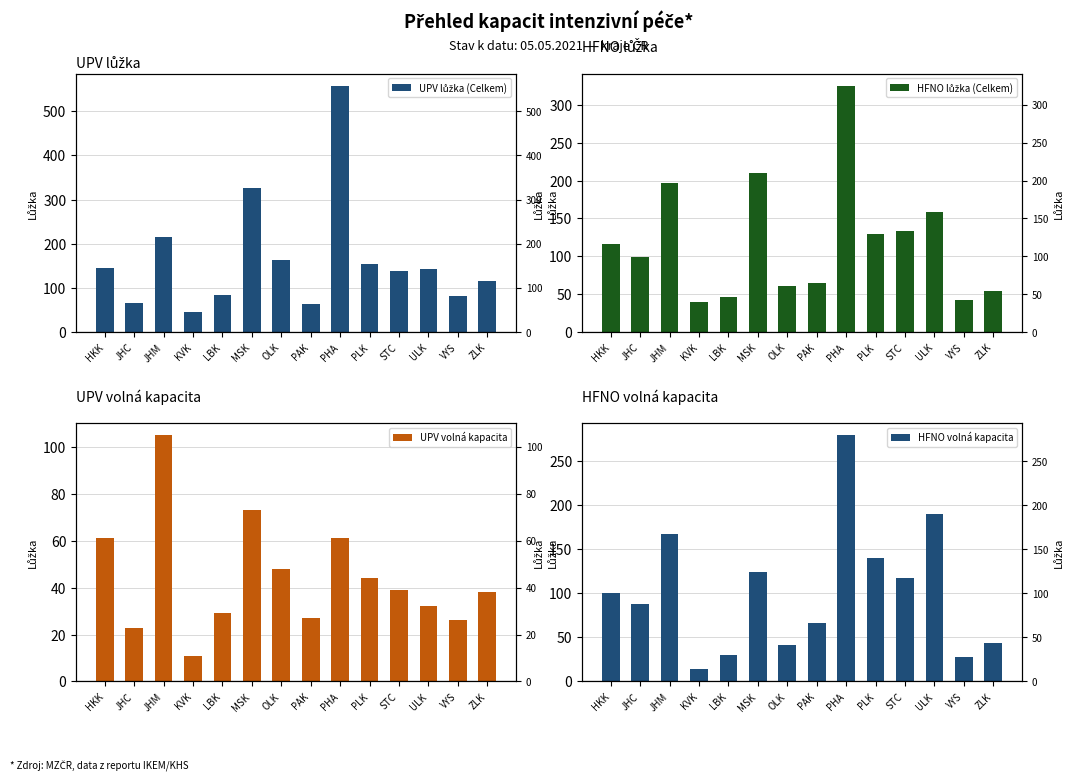

Rank the series by their maximum value, from highest to lowest.

UPV lůžka (Celkem), HFNO lůžka (Celkem), HFNO volná kapacita, UPV volná kapacita